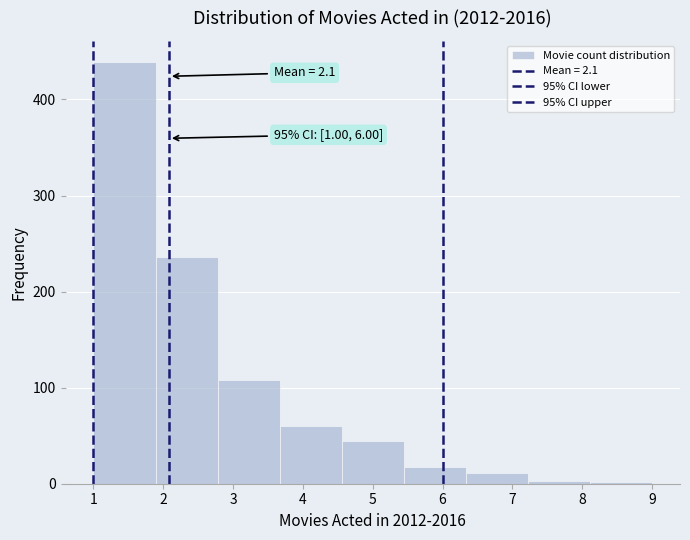

Over which range of the x-axis is the bar tallest?

1.0 to 1.9